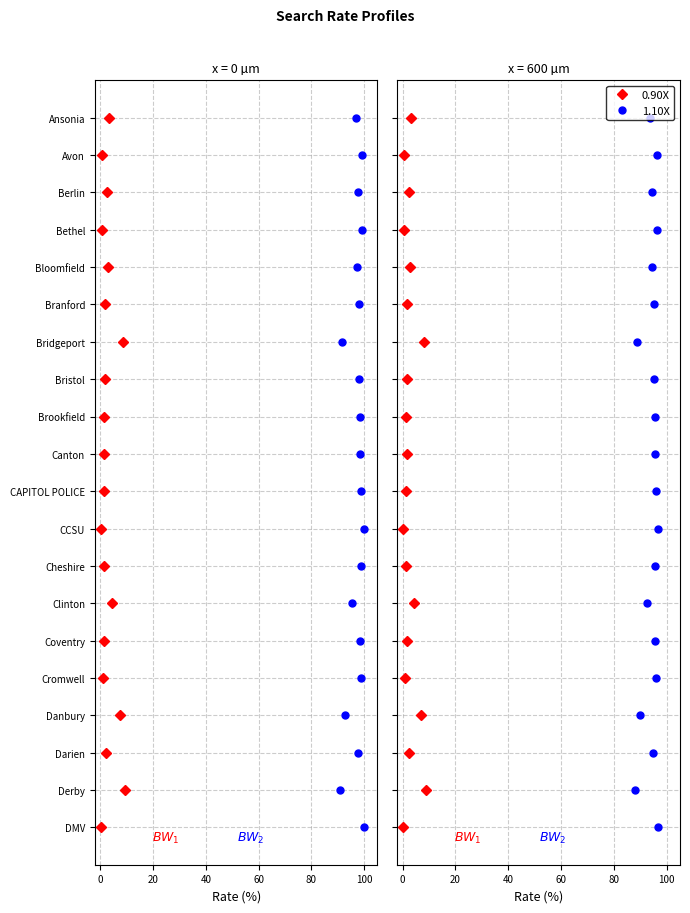

Is the value of 1.10X at 60 greater than the value of 0.90X at 11?

Yes